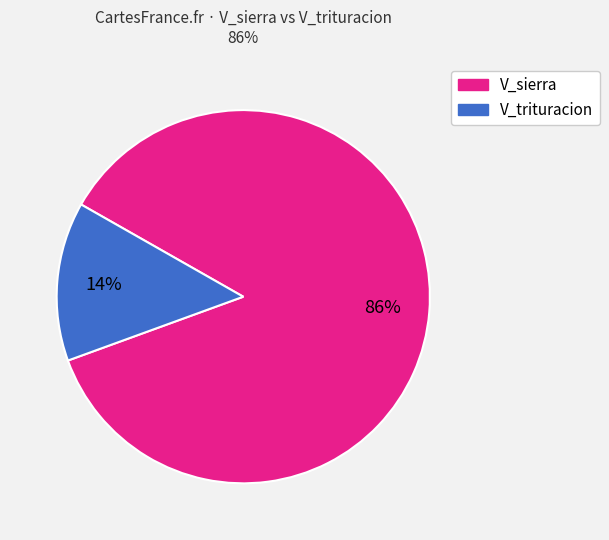

Does any single category account for the majority?

Yes